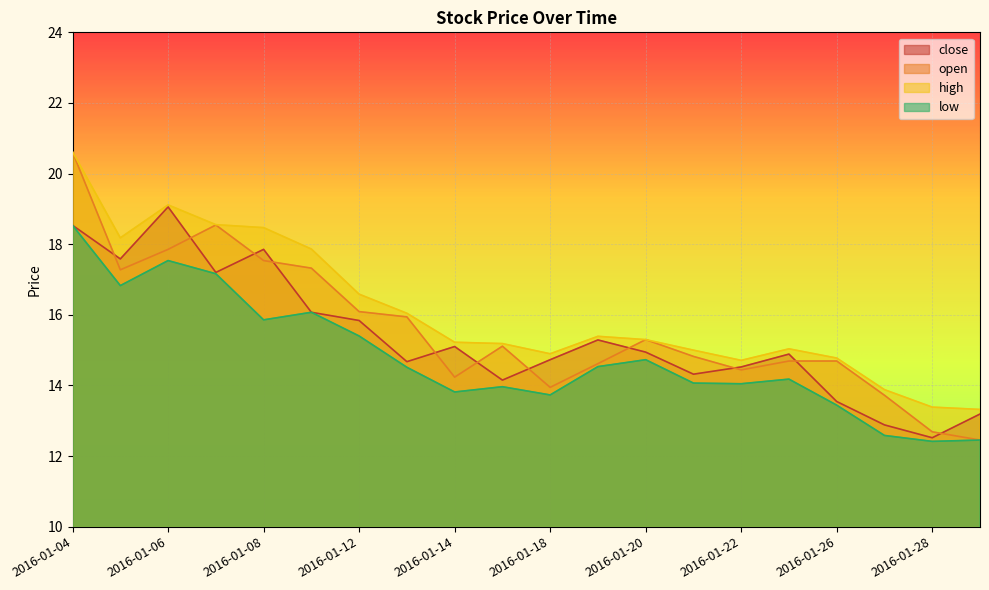

What is the highest value of the close series?

19.1